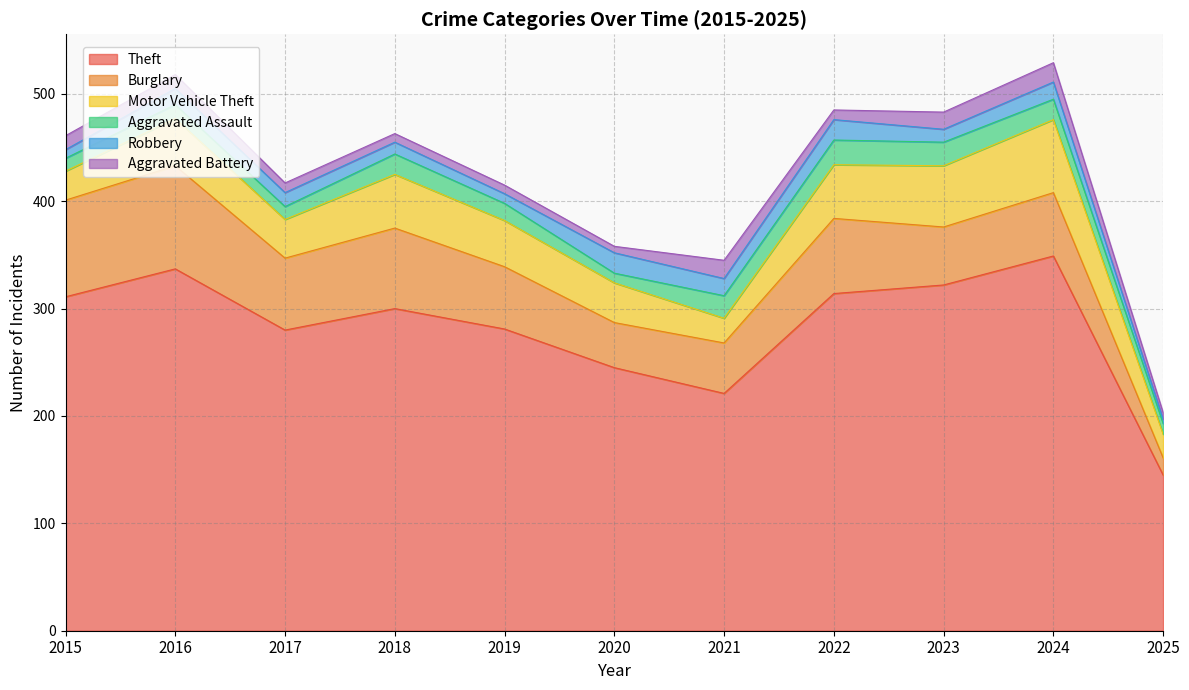

Which category has the highest value across all series?

2024